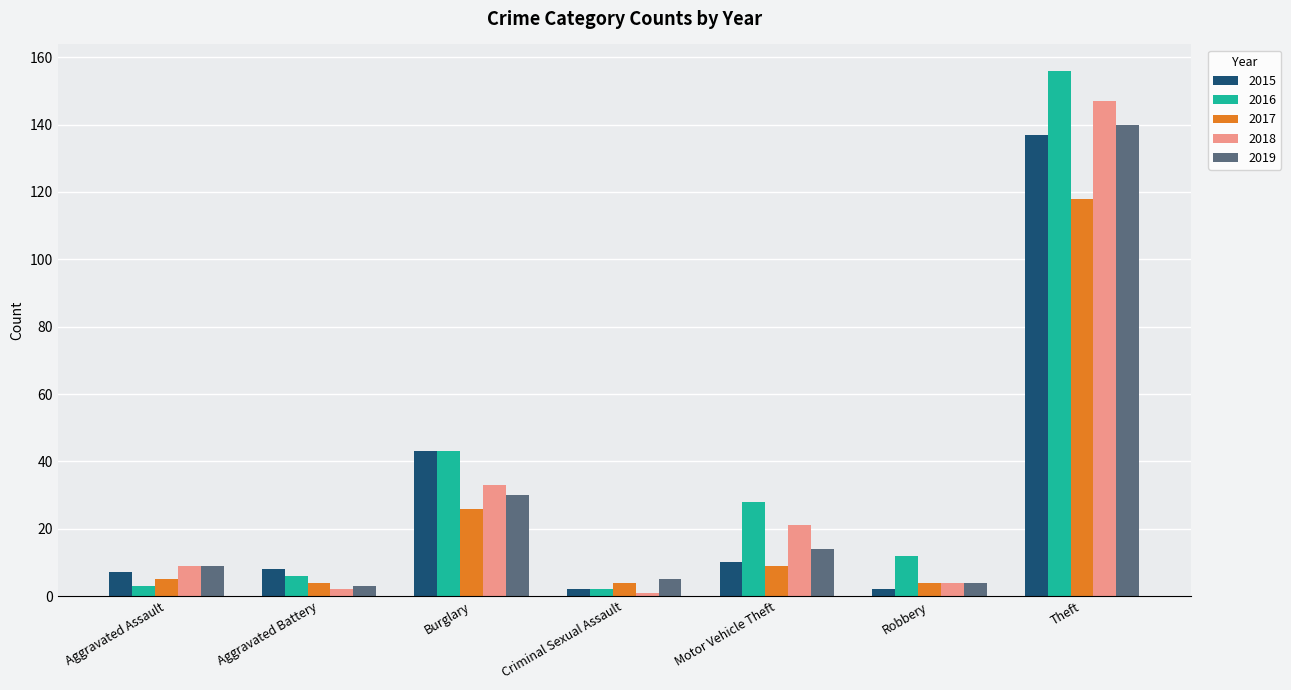

True or false: 2019 has a value of 14 at Motor Vehicle Theft.

True